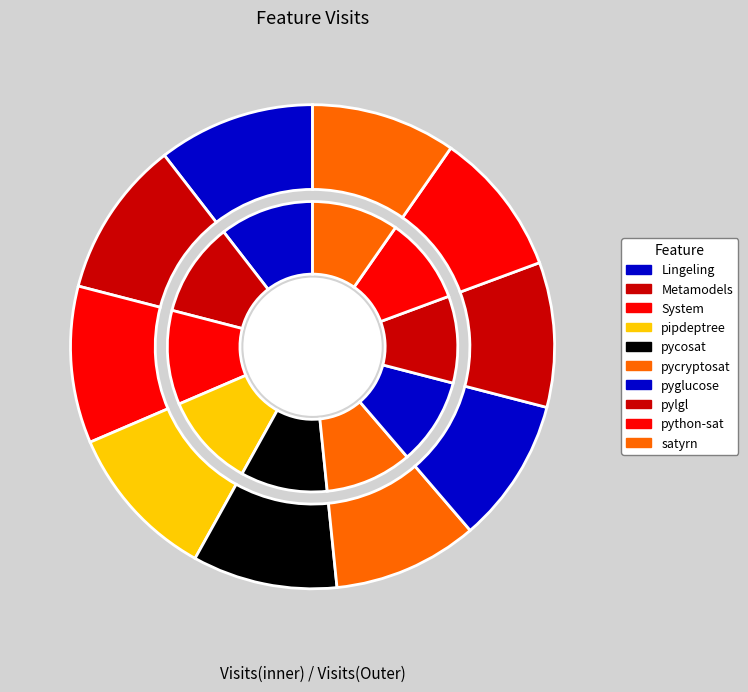

Rank the categories by value from highest to lowest.

Lingeling, Metamodels, System, pipdeptree, pycosat, pycryptosat, pyglucose, pylgl, python-sat, satyrn